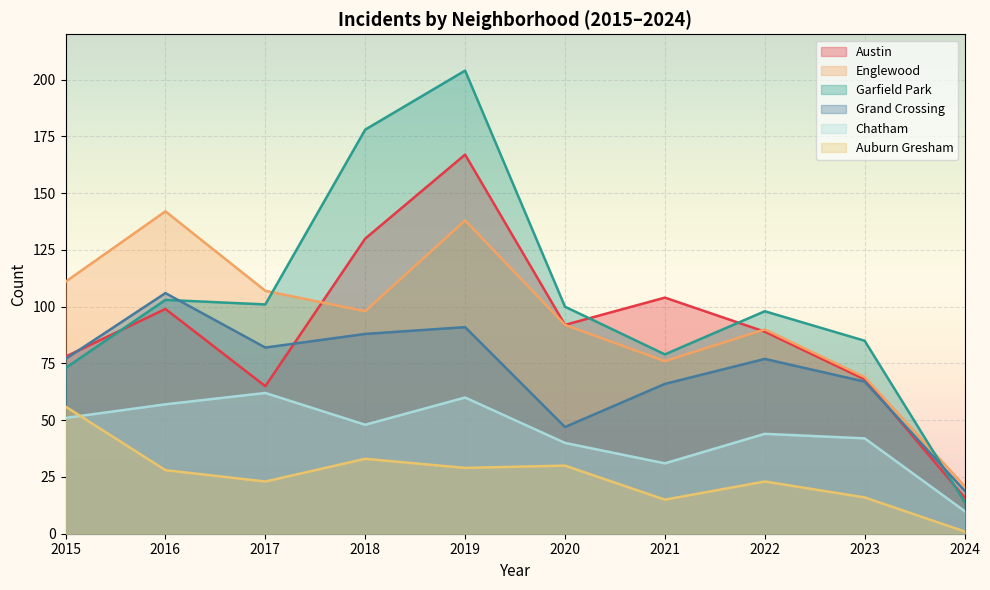

How many times do Grand Crossing and Austin cross each other?

3